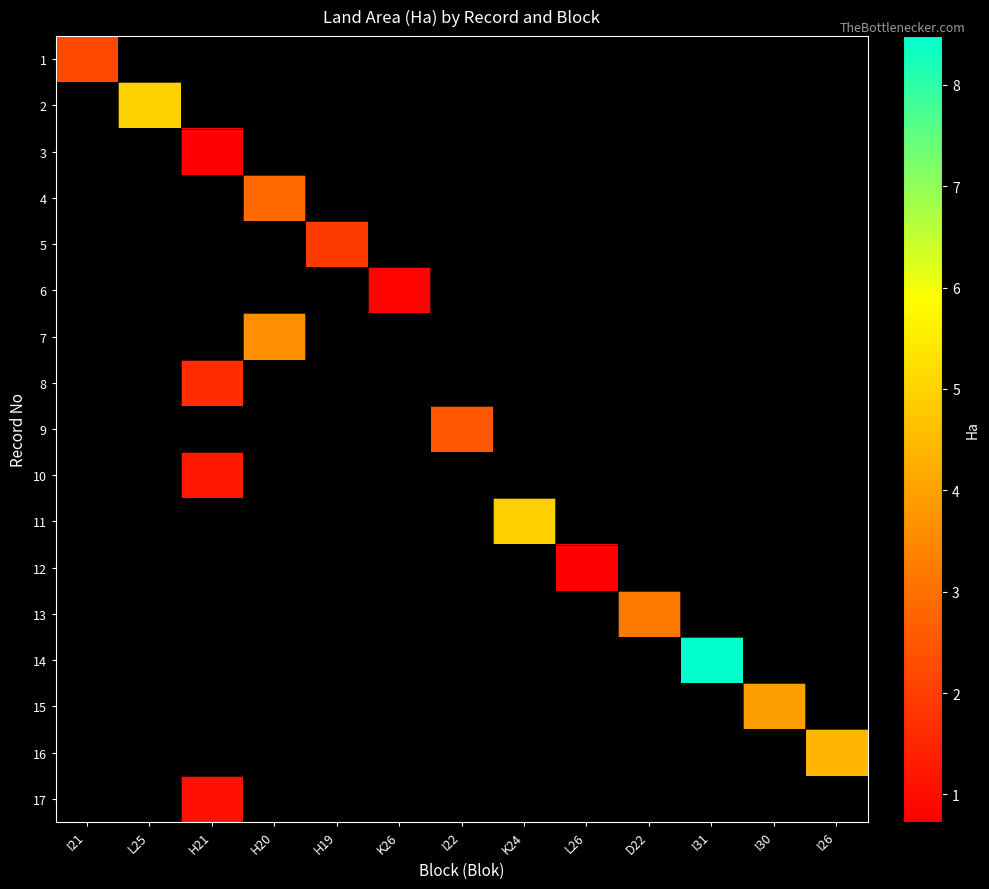

At which category does the chart reach its minimum across all series?

H21